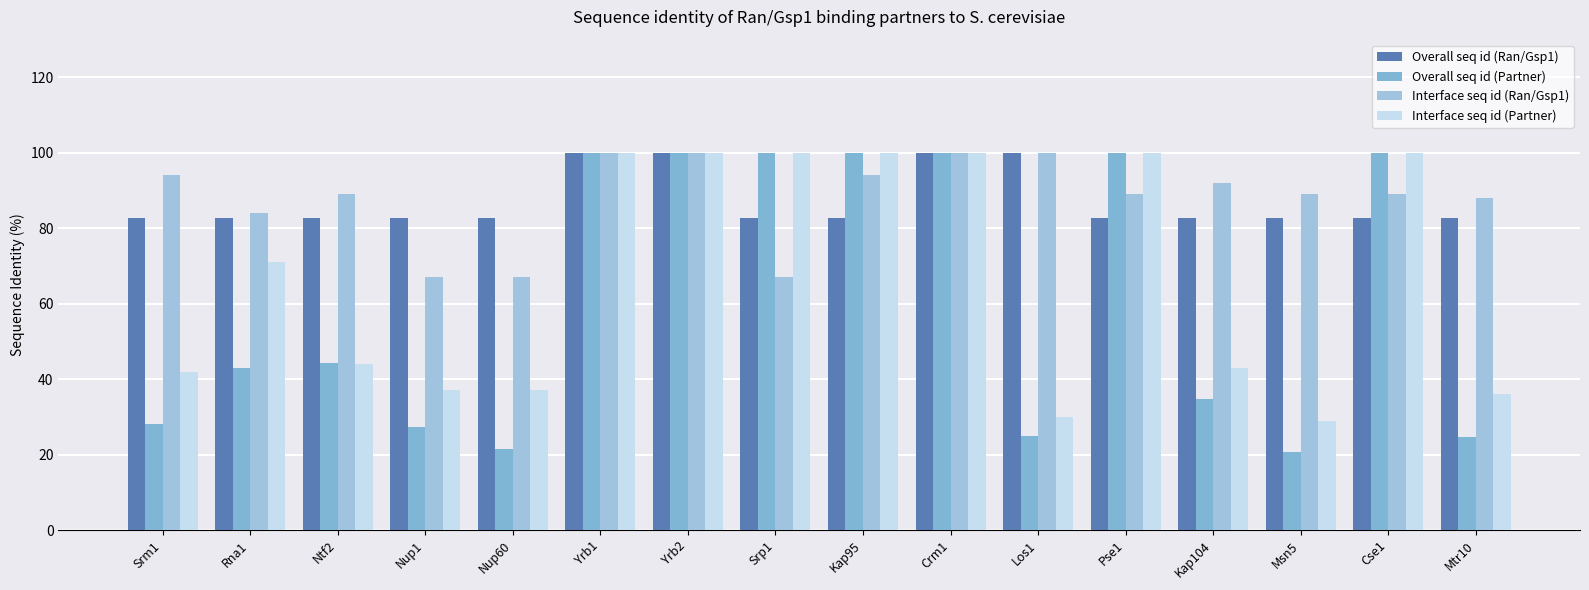

How many groups of bars are there?

16